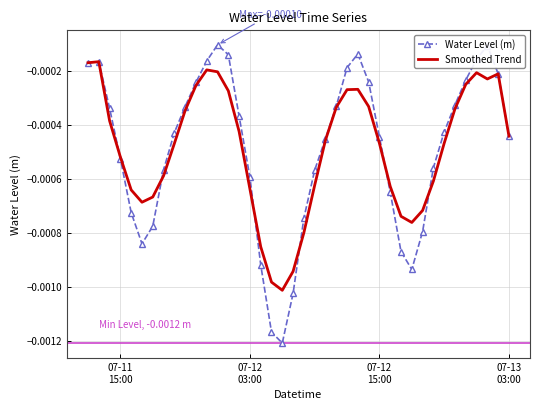

Which series has the largest range (max minus min)?

Water Level (m)